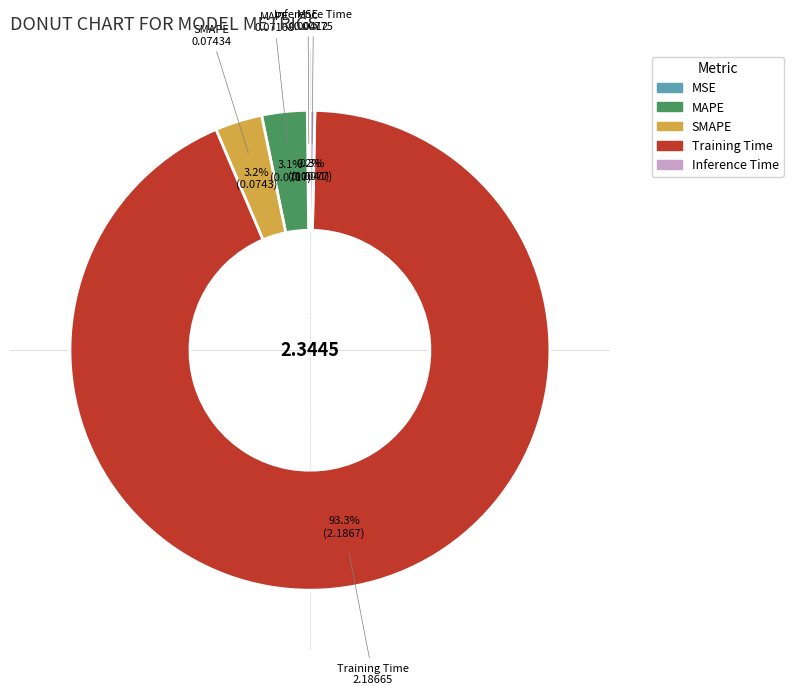

The MAPE slice represents 3% of the pie. True or false?

True